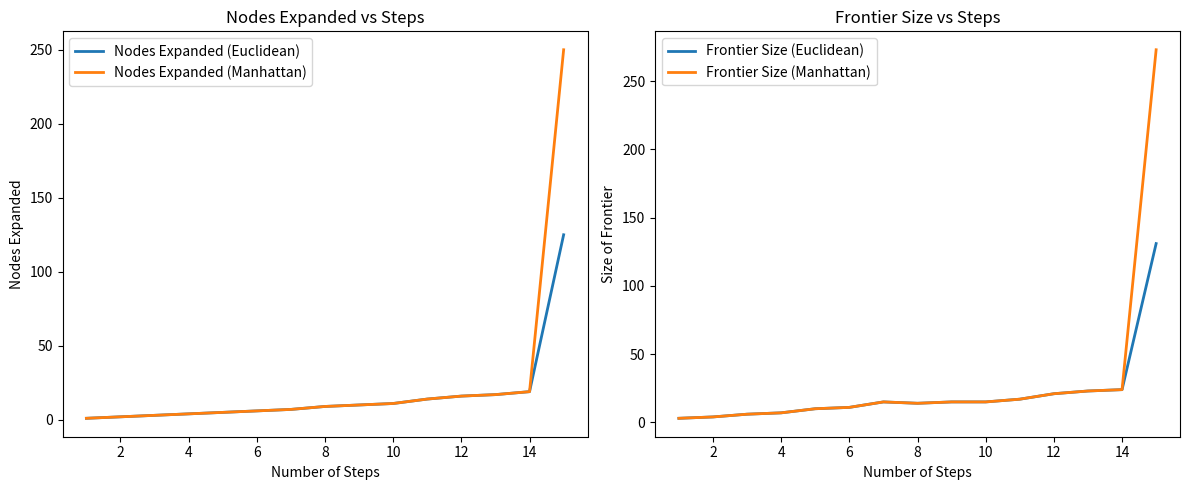

Which series has the largest total across all categories?

Frontier Size (Manhattan)